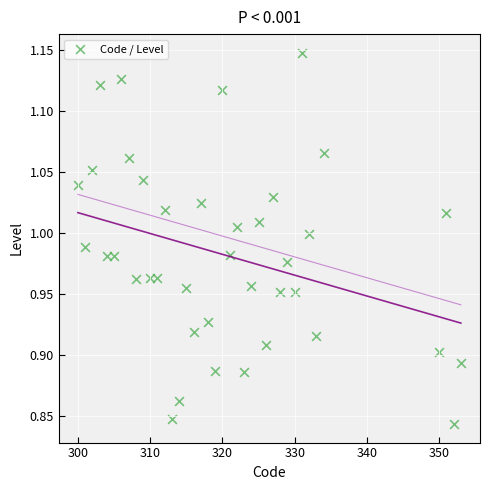

What is the range of Y values (max minus min)?

0.3